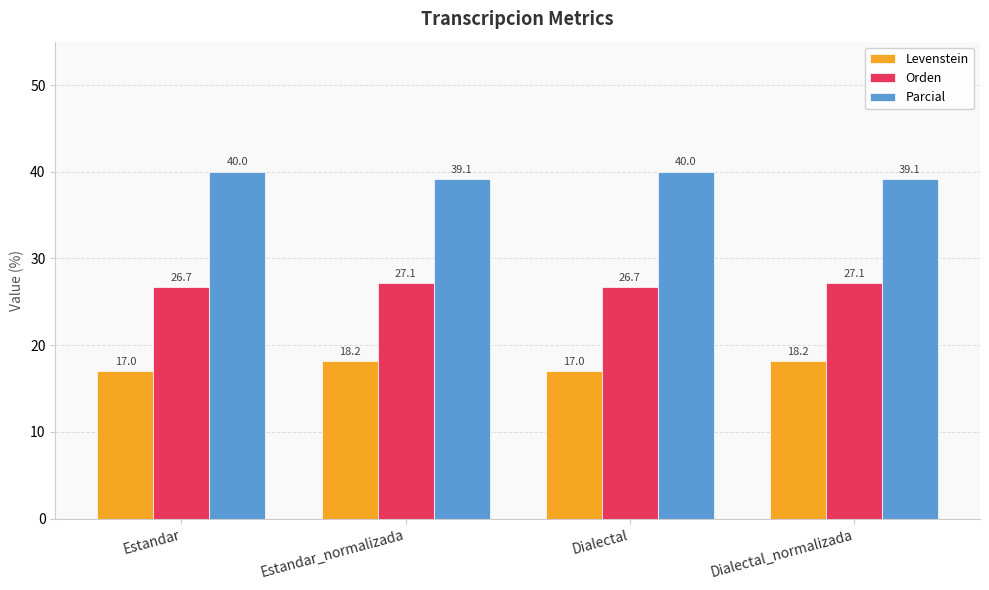

What position from the left is Dialectal_normalizada?

4